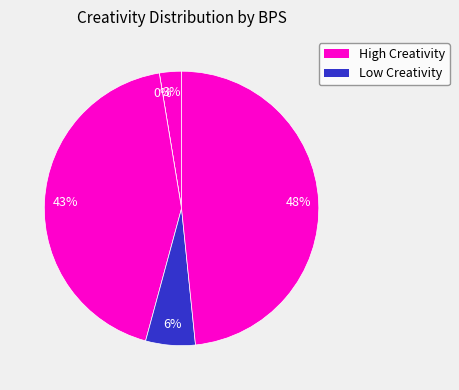

What percentage is NOT represented by 0?

100.0%